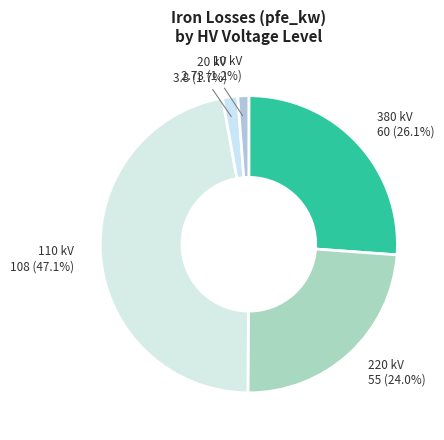

How many slices are in this pie chart?

5